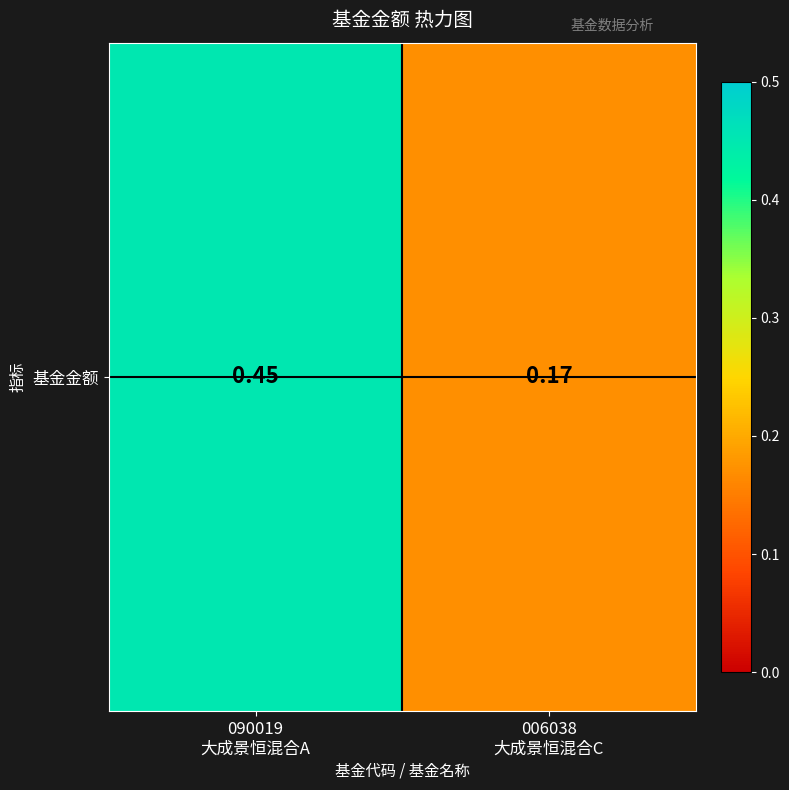

The chart shows a value of 0.5 at 090019
大成景恒混合A. True or false?

True